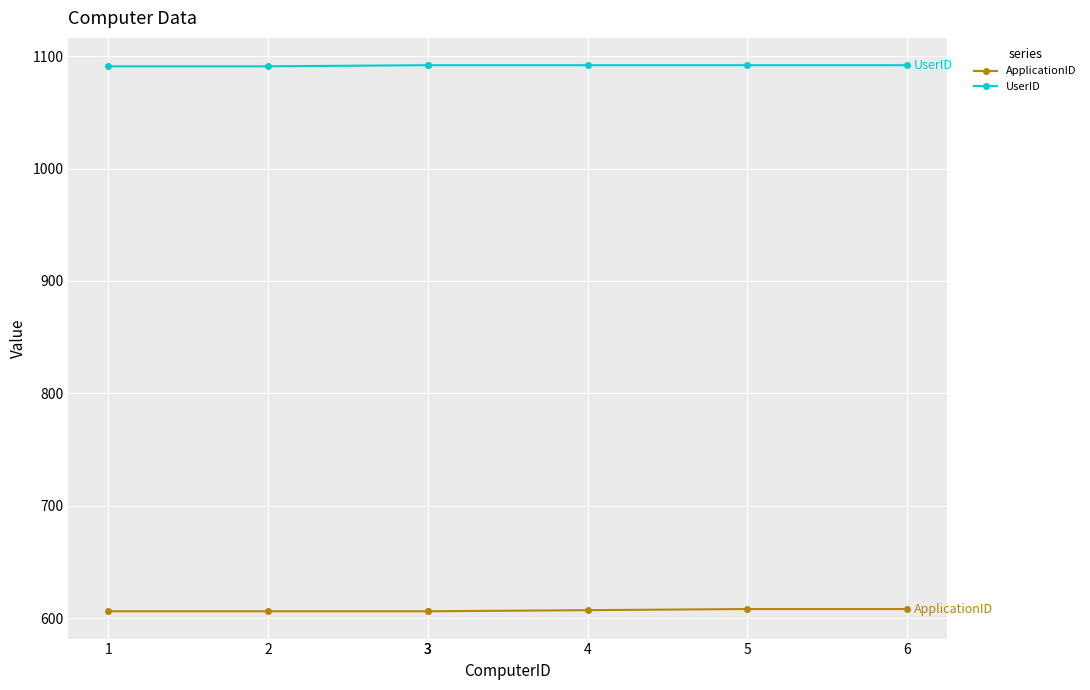

What is the total value across all series at 3?

1698